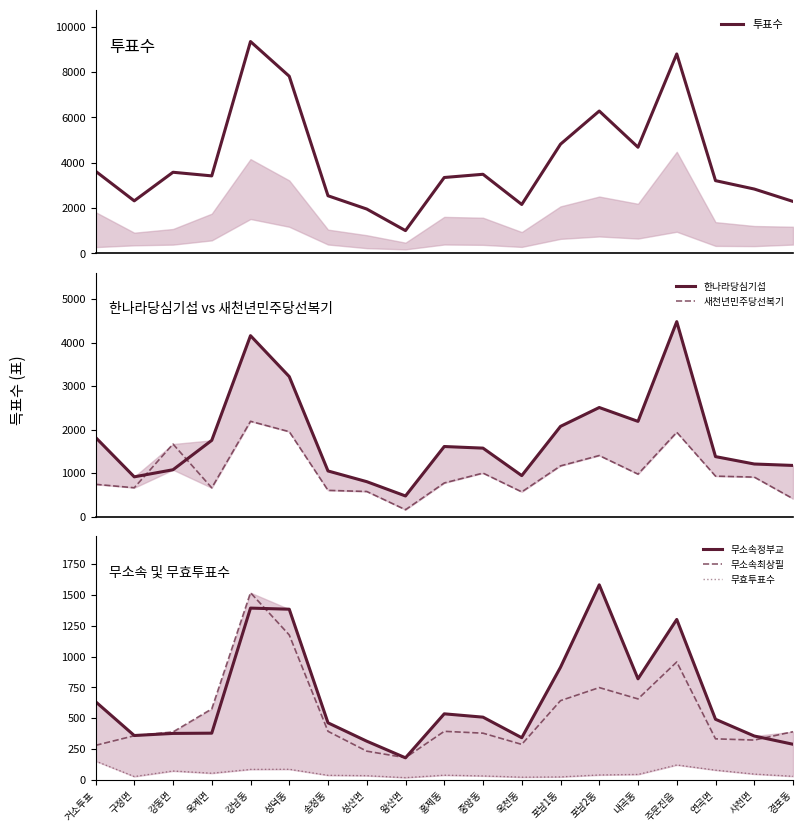

How many interior local peaks does the 무소속최상필 series have?

4